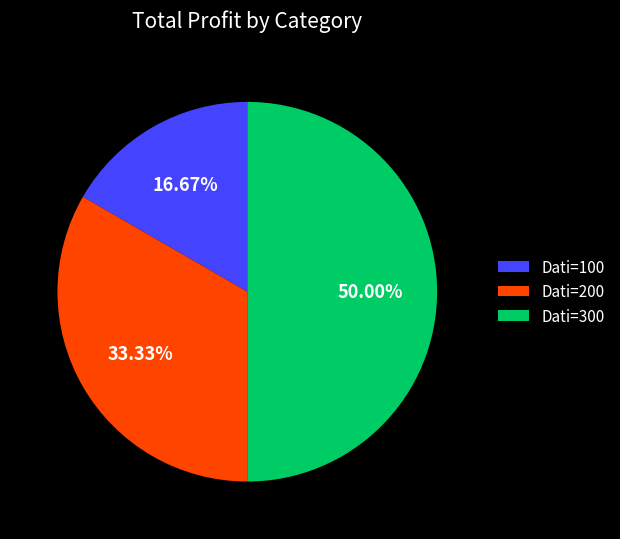

Rank the categories by value from lowest to highest.

Dati=100, Dati=200, Dati=300